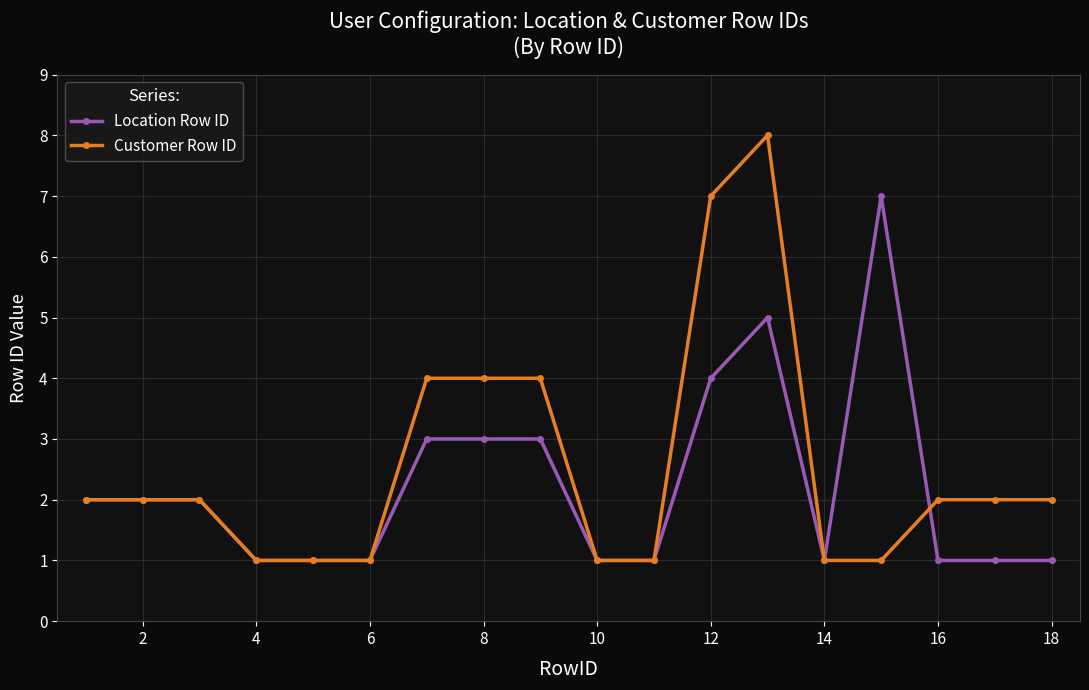

How many lines are shown in the chart?

2